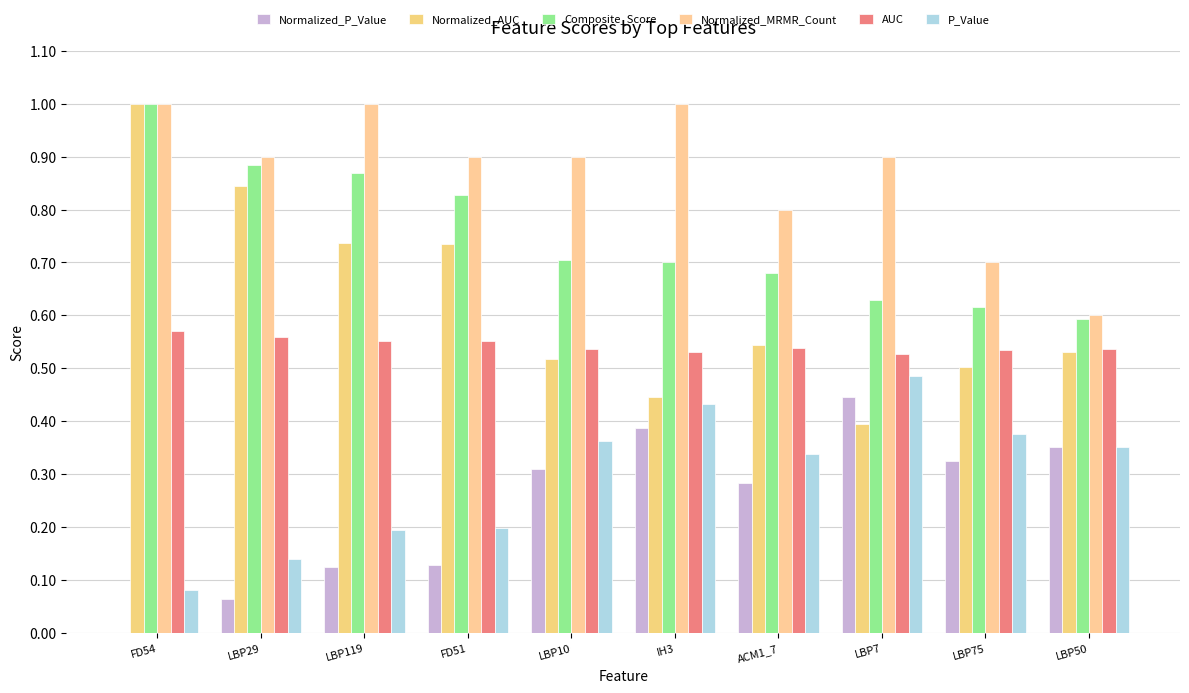

What is the total value across all series at LBP10?

3.3